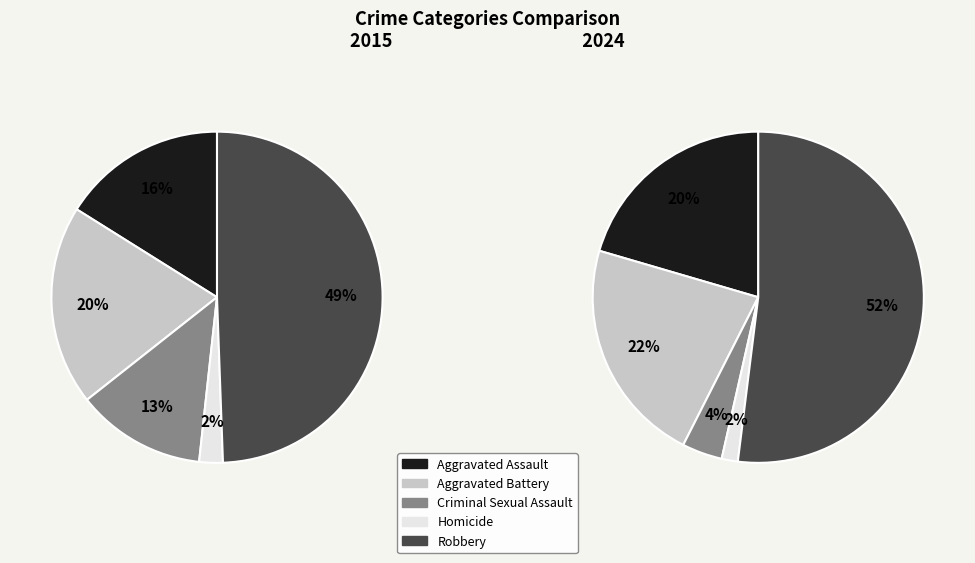

How many segments does this pie chart have?

5